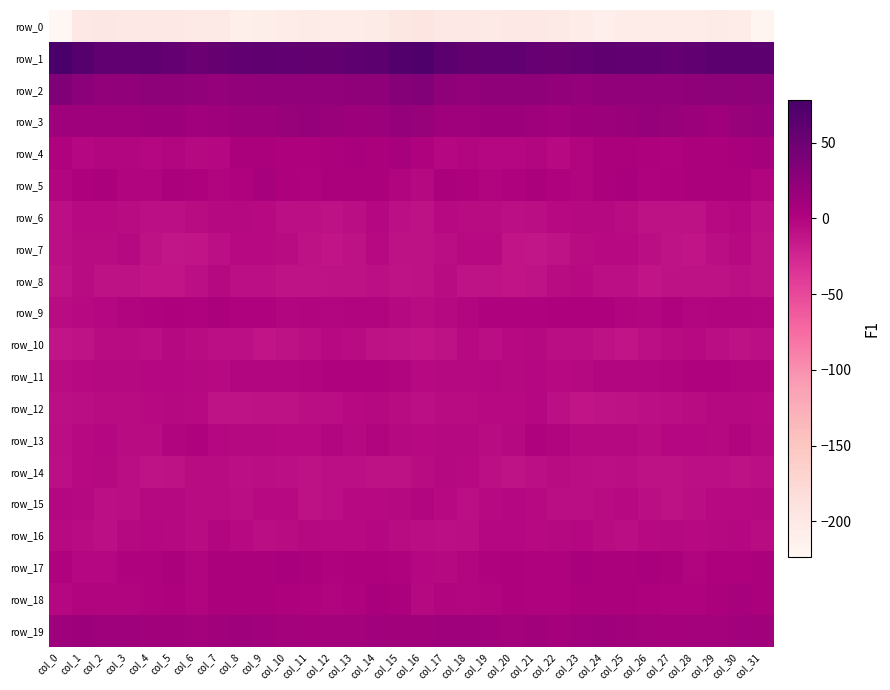

What is the difference between the row_16 values at col_0 and col_28?

0.4